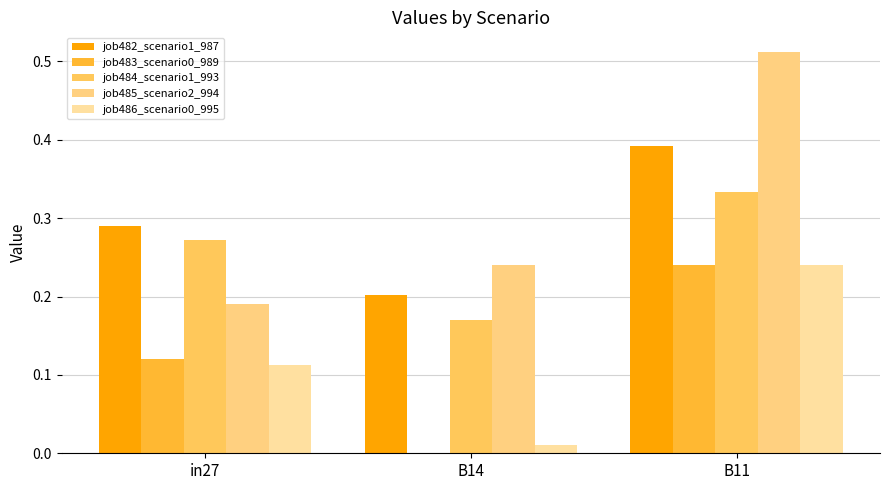

How many data points does each series have?

3